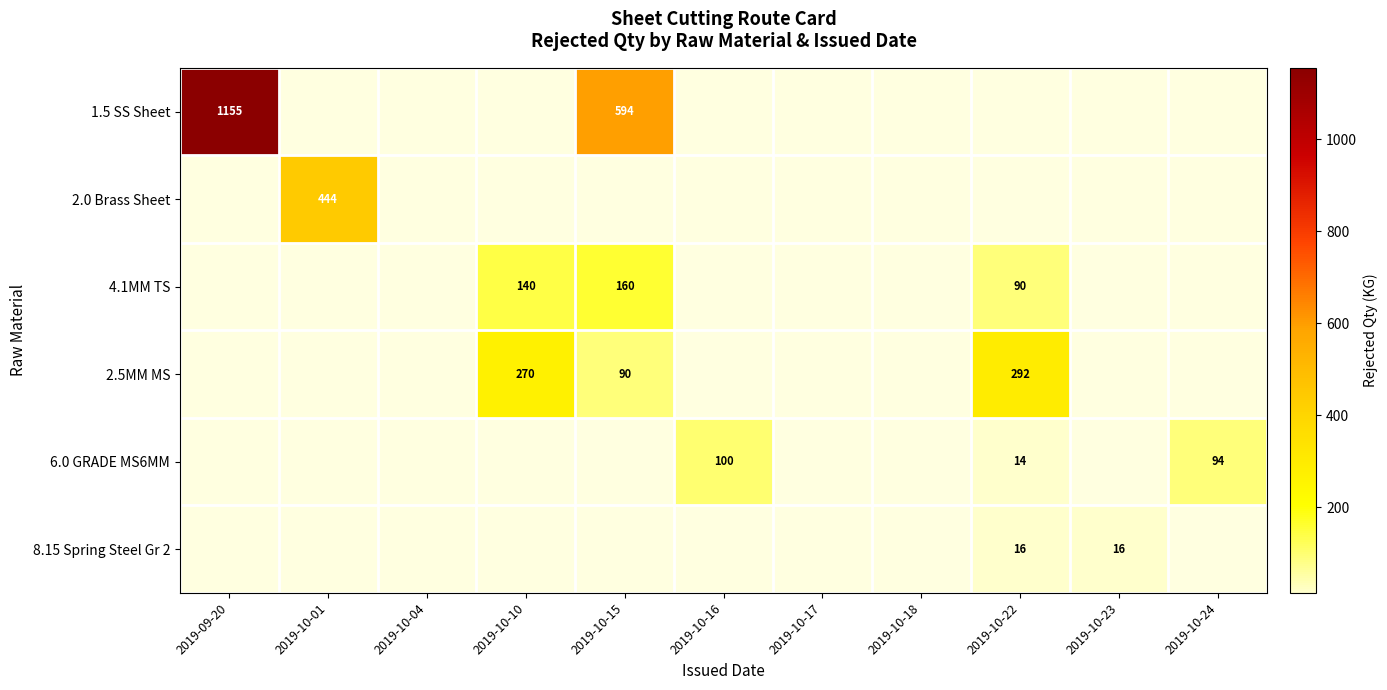

Is it true that 2.5MM MS equals 425 at 2019-10-10?

False